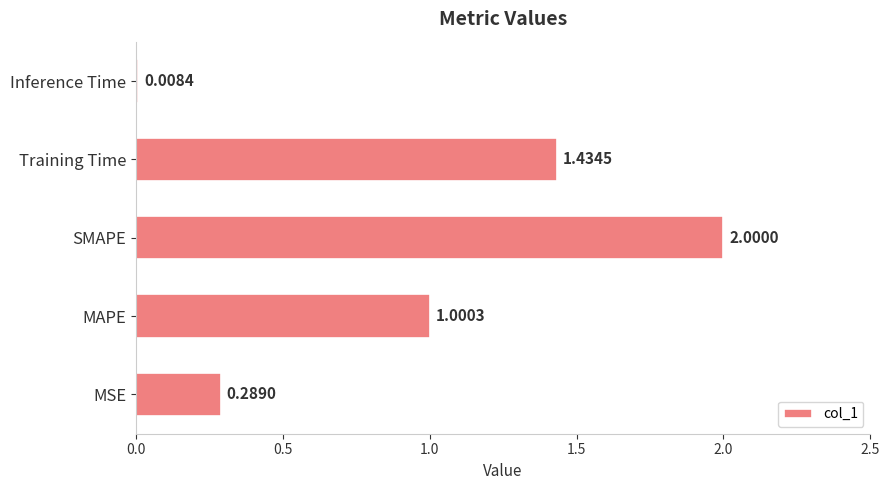

Count the number of categories in the chart.

5